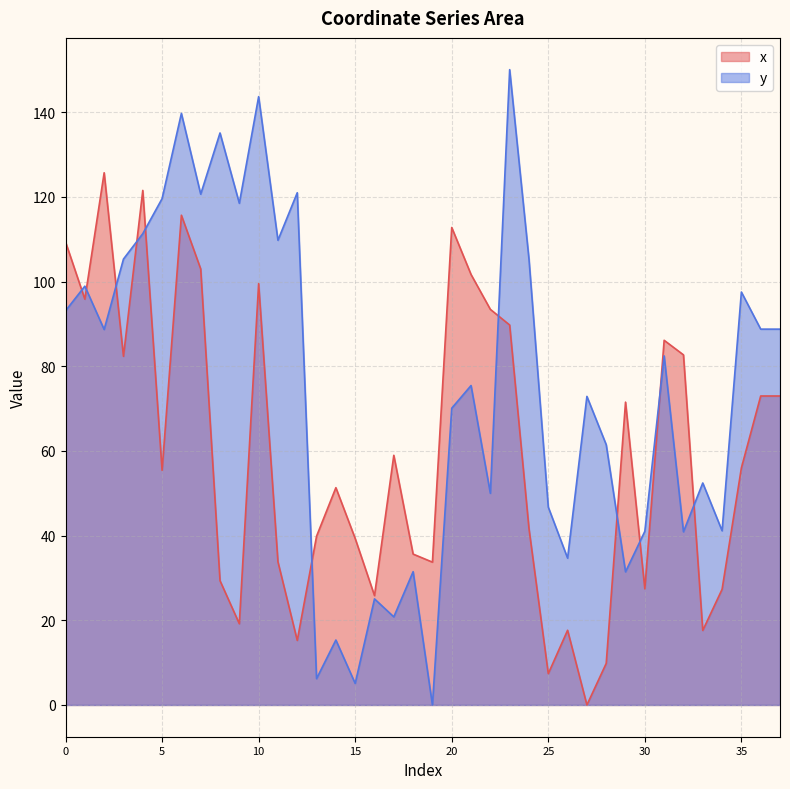

How many categories are shown in the chart?

38